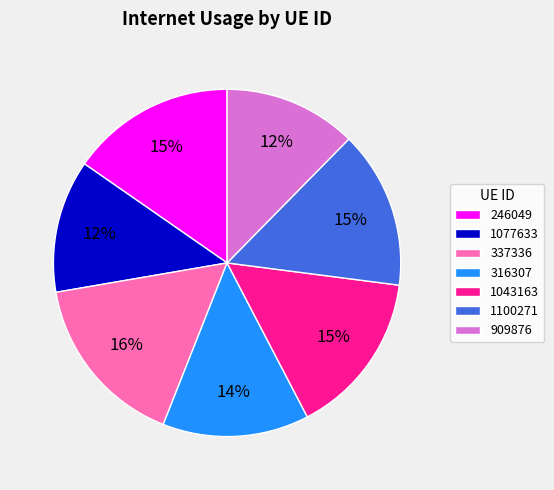

Does 909876 account for over 50% of the chart?

No